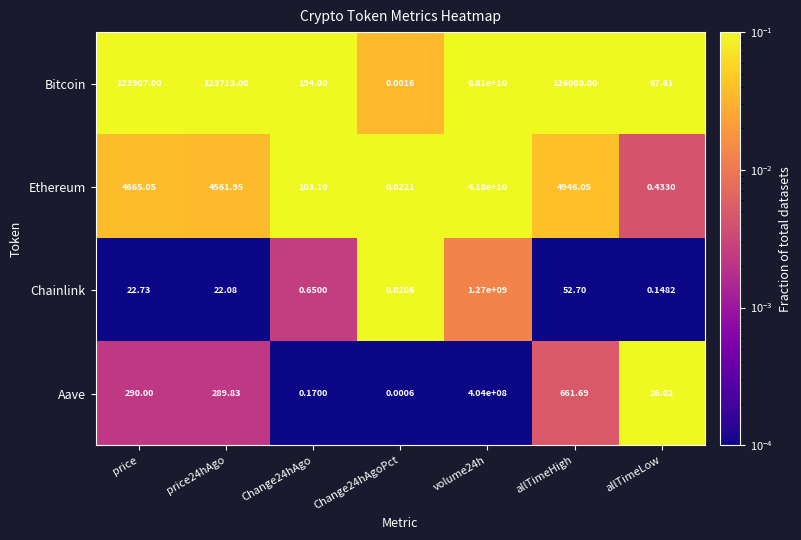

Which series changed the most between price24hAgo and volume24h?

Bitcoin